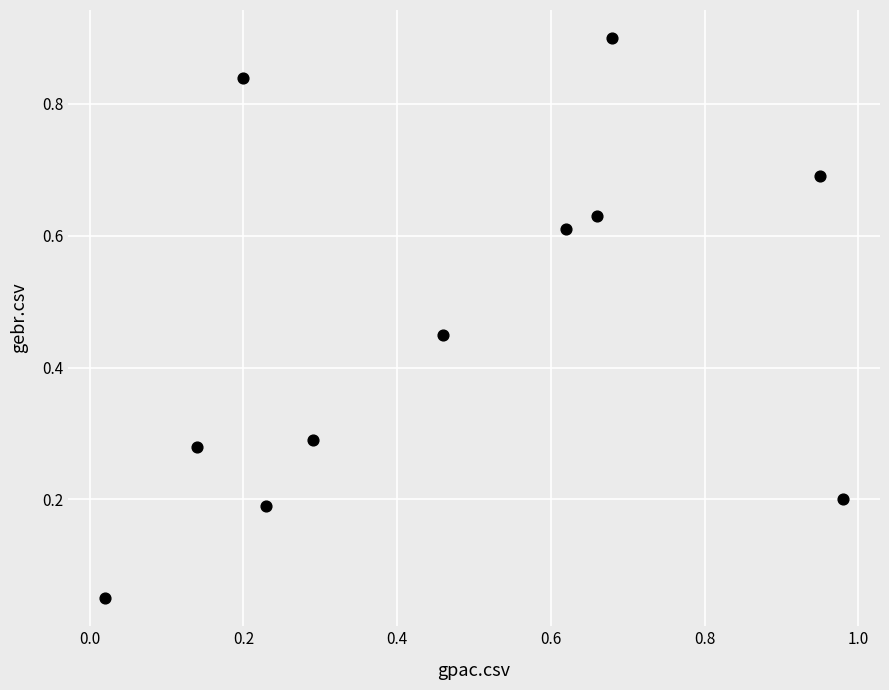

What is the range of X values (max minus min)?

1.0